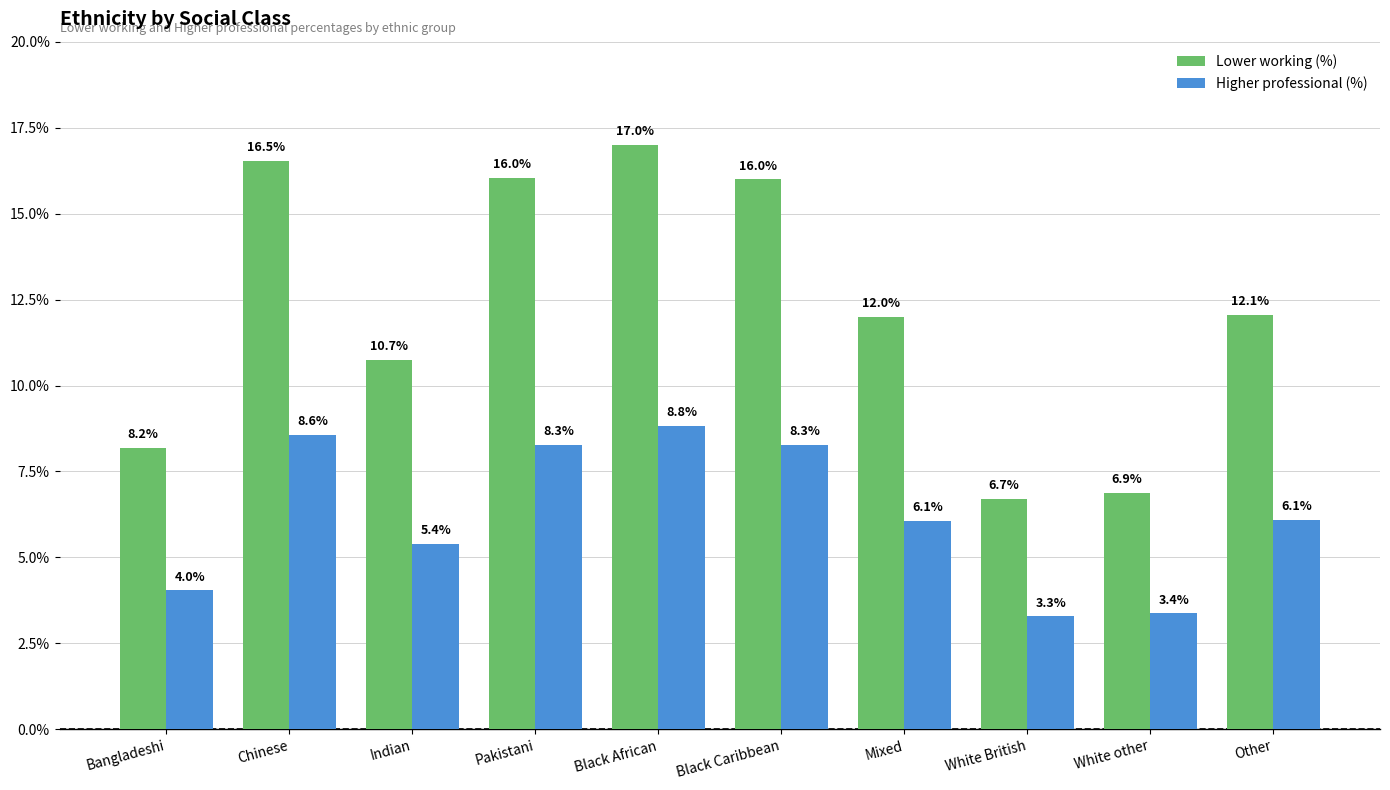

Rank the series by their maximum value, from highest to lowest.

Lower working (%), Higher professional (%)